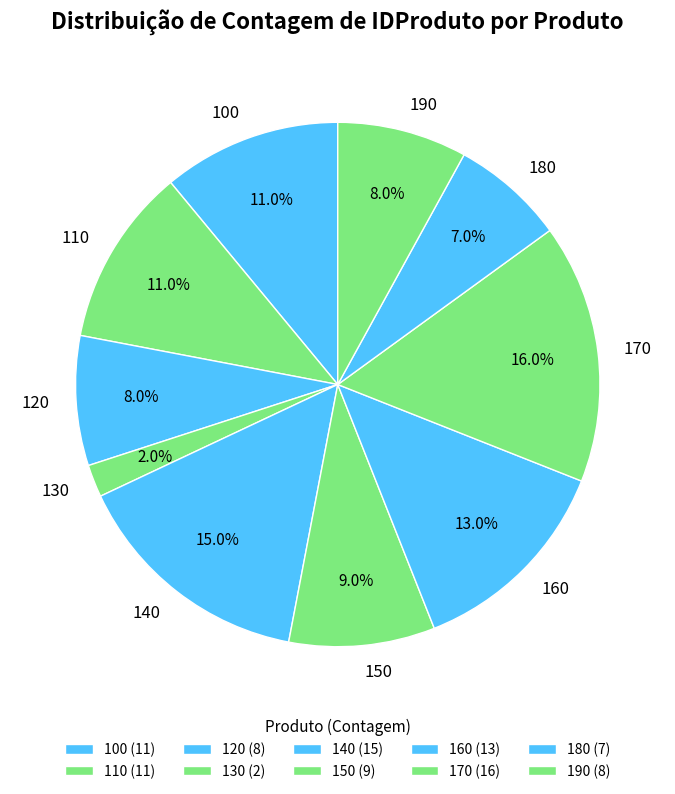

Is it true that 170 is 16% of the pie?

True